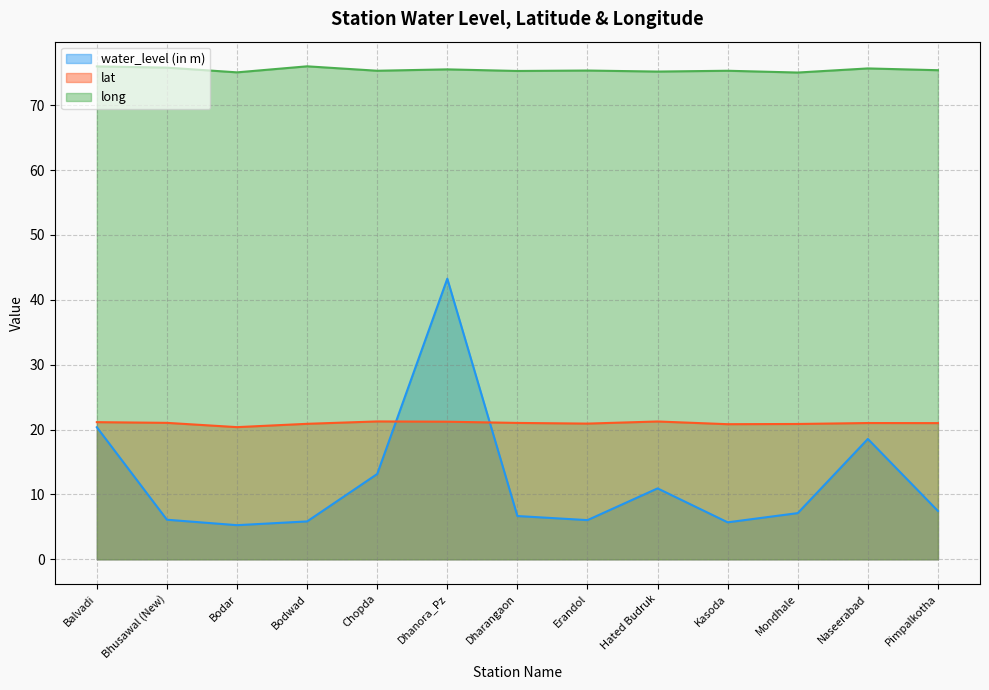

In water_level (in m), how many points are higher than both neighbors (excluding endpoints)?

3